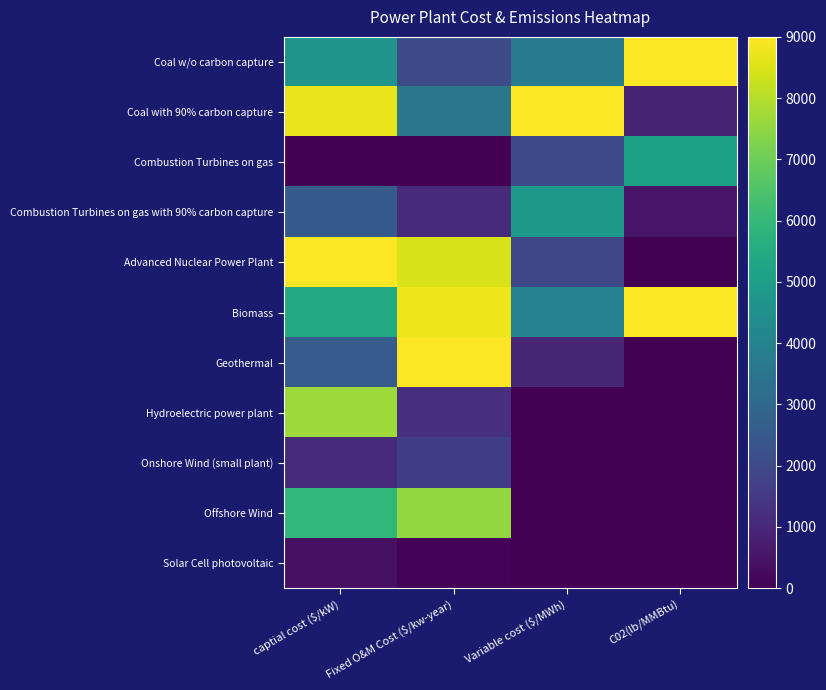

Between C02(lb/MMBtu) and captial cost ($/kW), which is larger?

C02(lb/MMBtu)